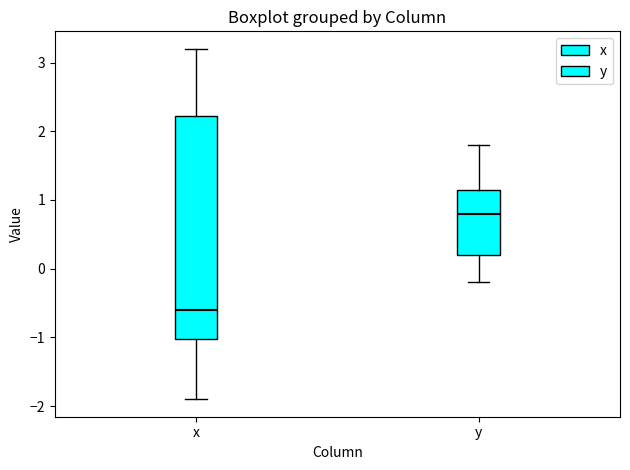

Reading left to right, transcribe this box plot: for each box, give where its median line is, the range the box spans, and where its two whiskers end, as read against the y-axis. The values are not printed on the chart, so give them approximately, as read against the axis.

x: median -0.6, box -1.0 to 2.2, whiskers -1.9 to 3.2
y: median 0.8, box 0.2 to 1.2, whiskers -0.2 to 1.8